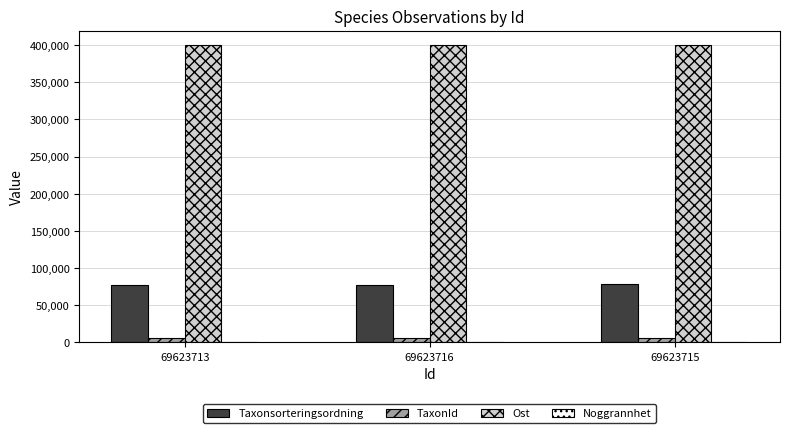

What is the maximum value shown in the chart?

399518